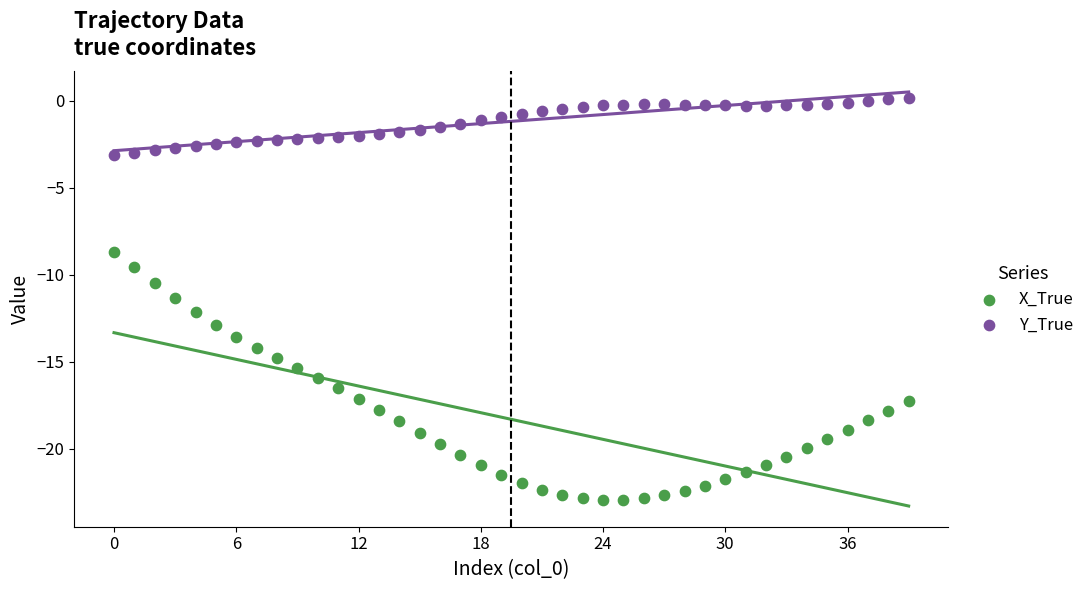

Which series reaches the maximum Y coordinate?

Y_True